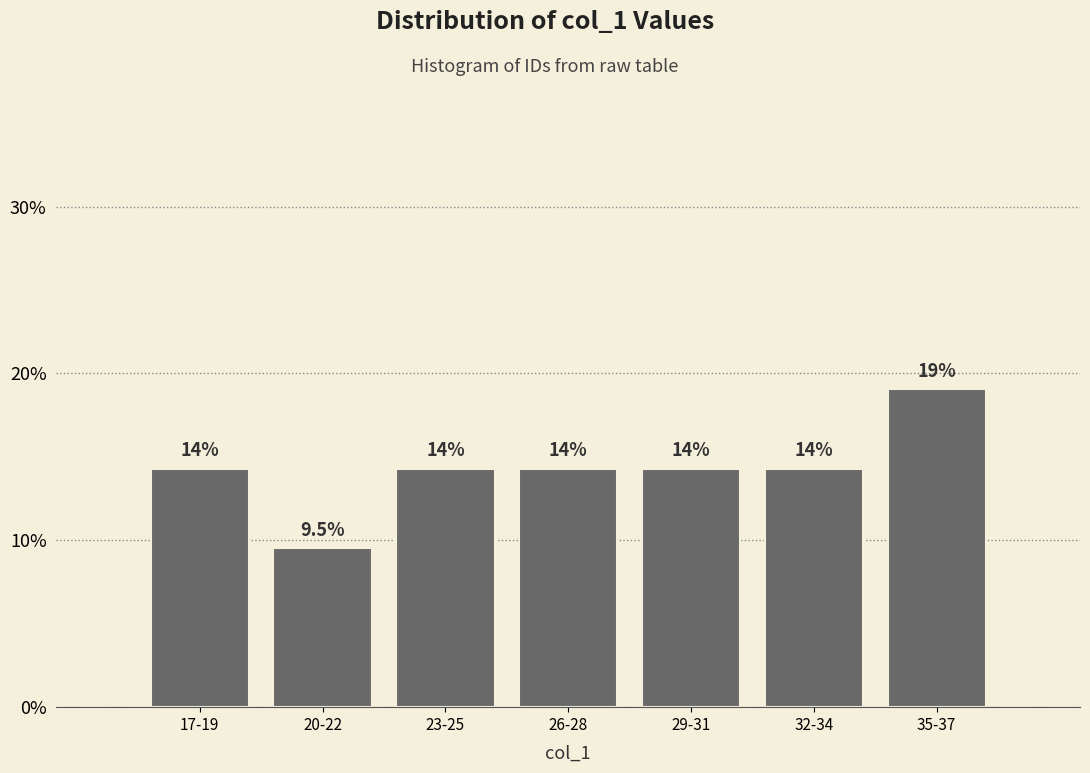

Does the chart contain any negative values?

No